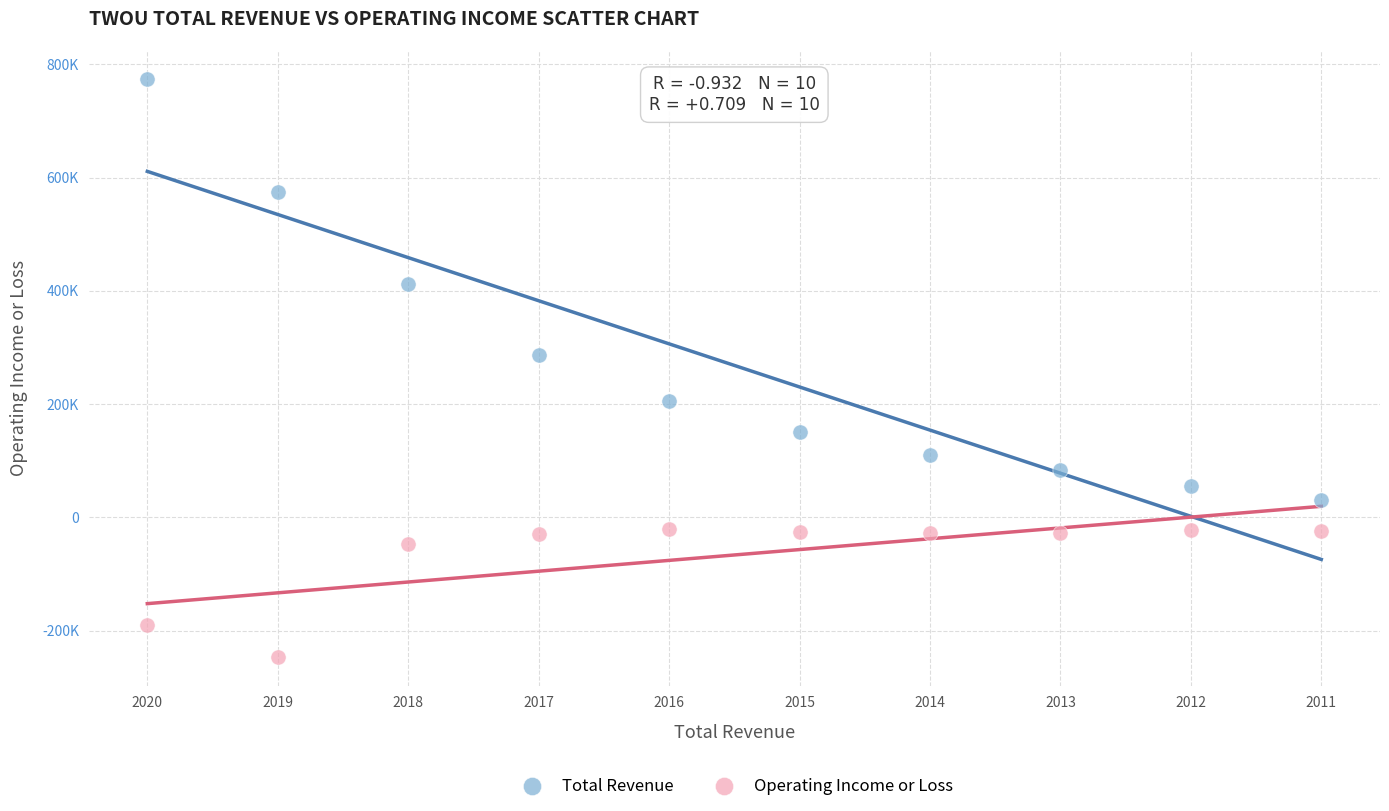

What are all the series names shown in the legend?

Total Revenue, Operating Income or Loss